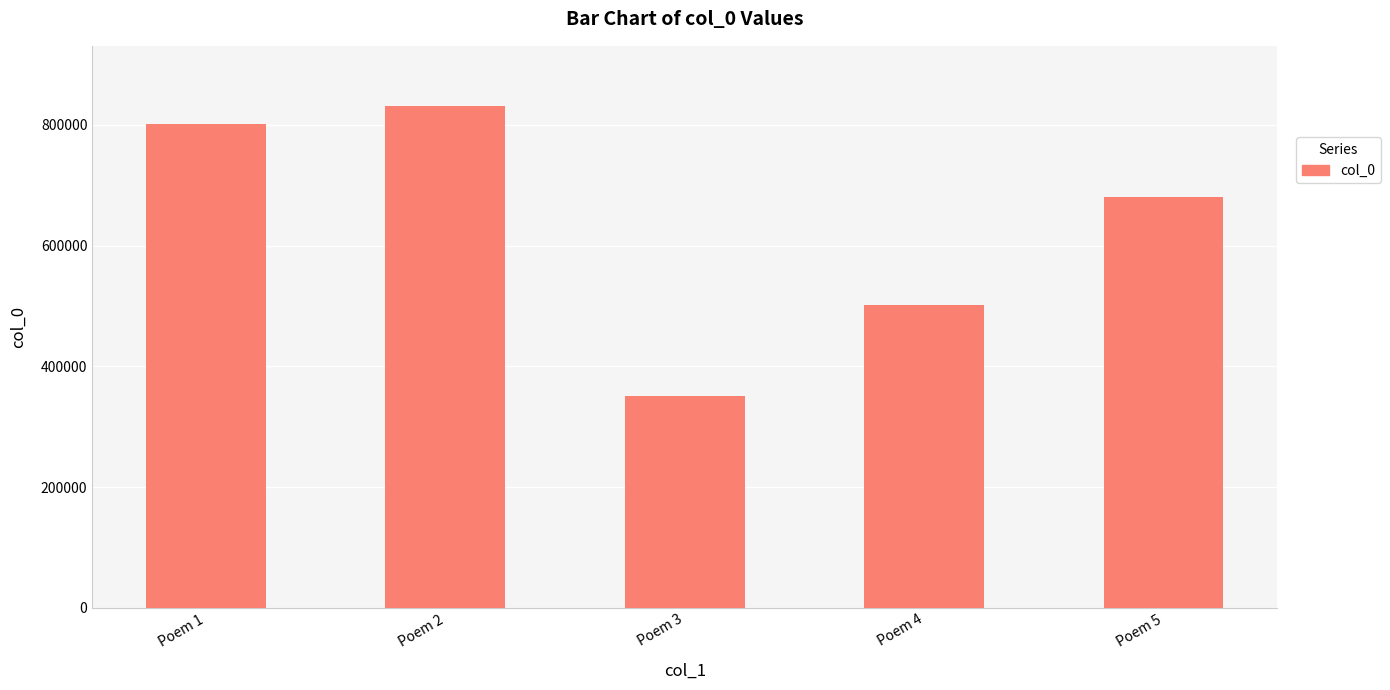

Does the chart contain any negative values?

No